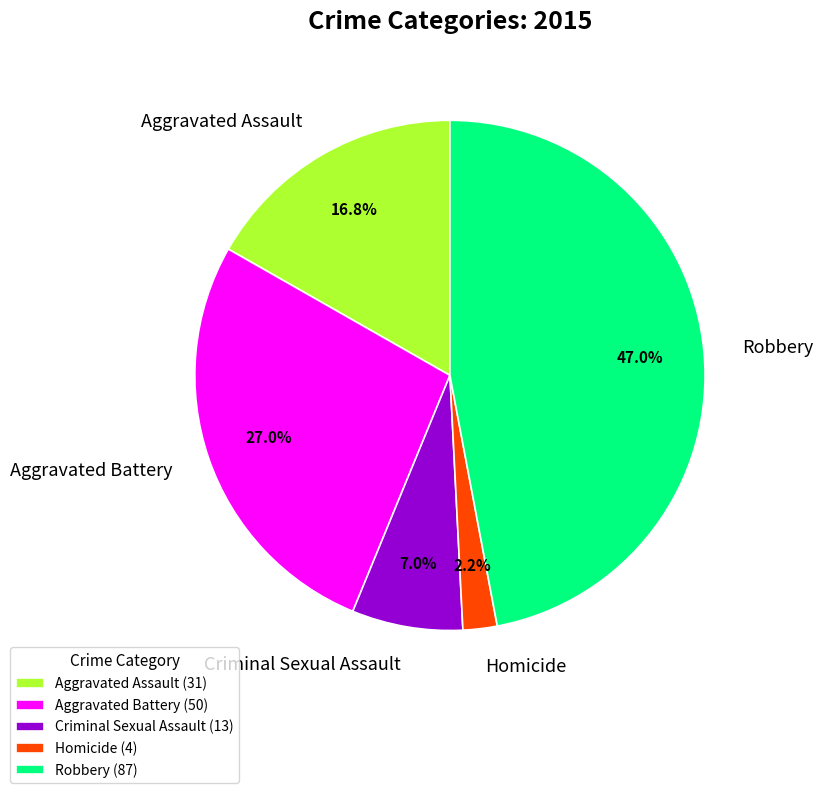

How many segments does this pie chart have?

5